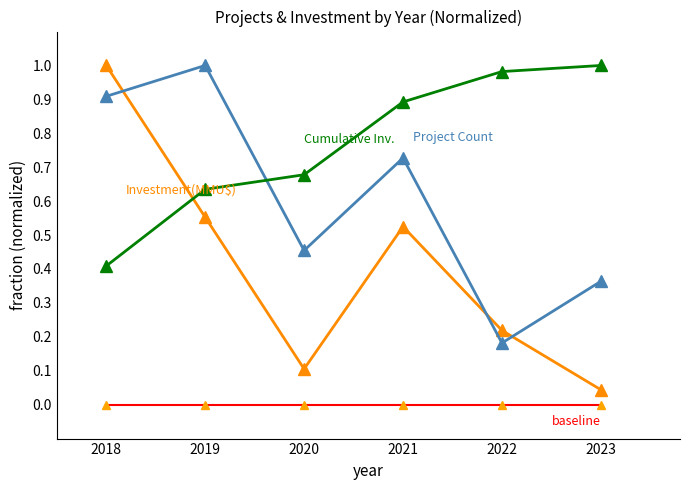

At which category is the sum across all series the highest?

2018